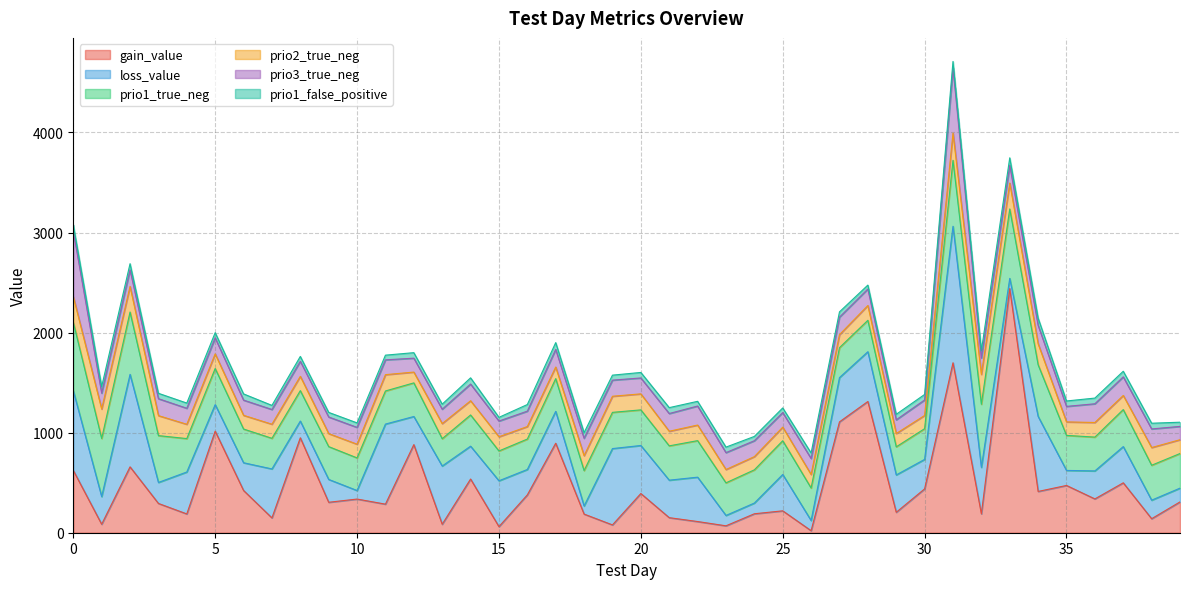

What is the sum of the loss_value values at 33 and 12?

382.8